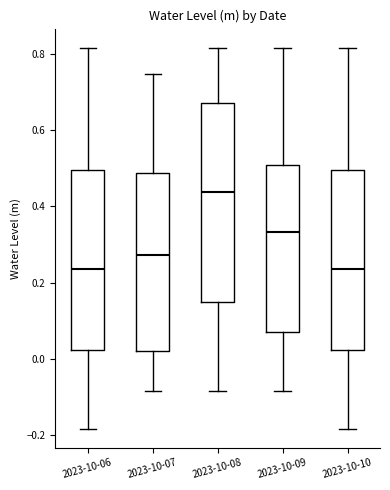

Where does the lower whisker of the box for 2023-10-07 end on the y-axis? The values are not printed on the chart, so give them approximately, as read against the axis.

-0.08